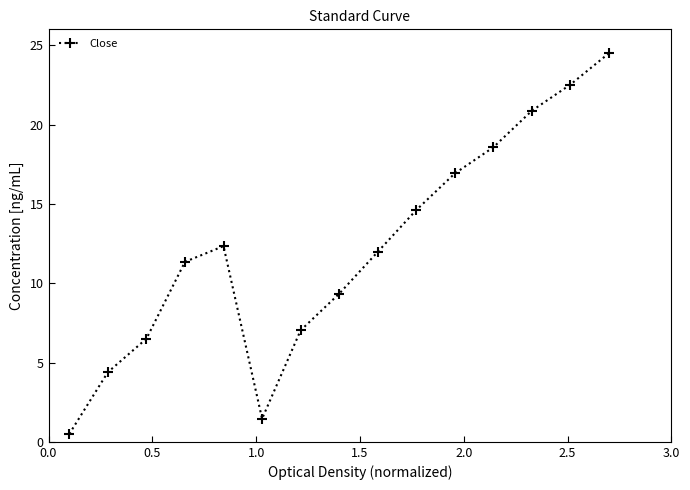

How many points are higher than both their immediate neighbors (excluding endpoints)?

1